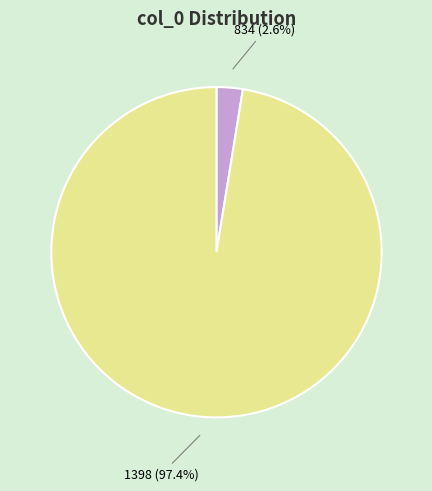

Is there any slice that represents more than half of the pie?

Yes